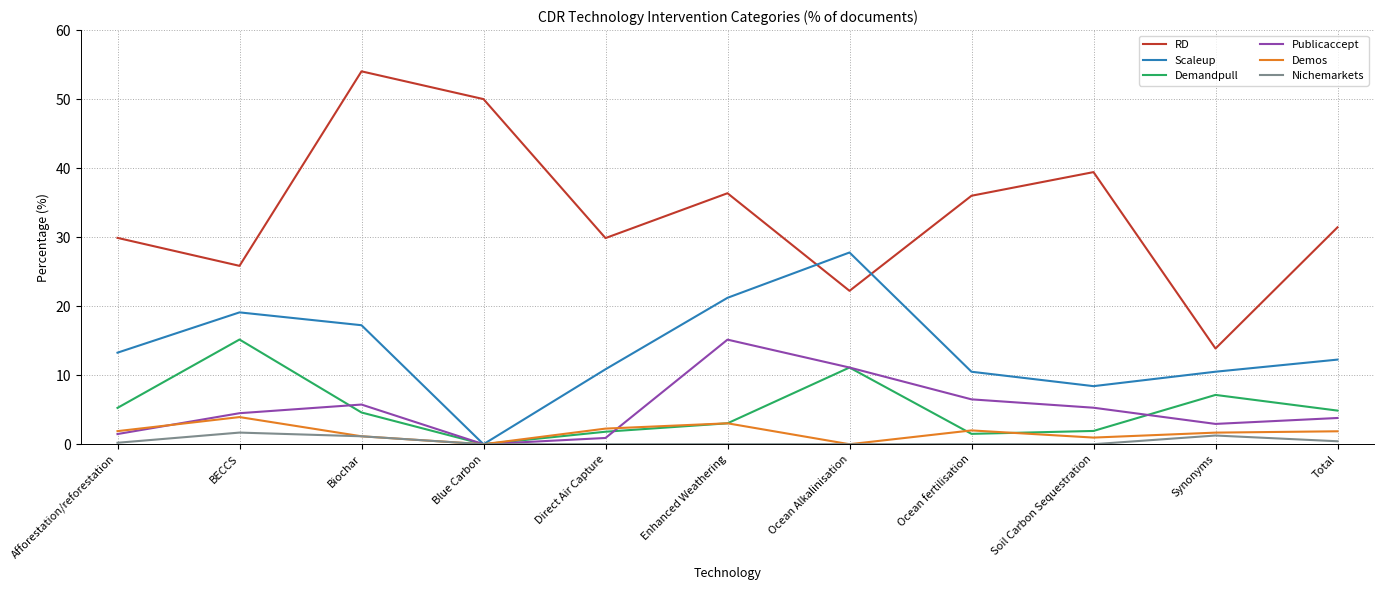

The Demandpull series shows 1.8 at Direct Air Capture. True or false?

True